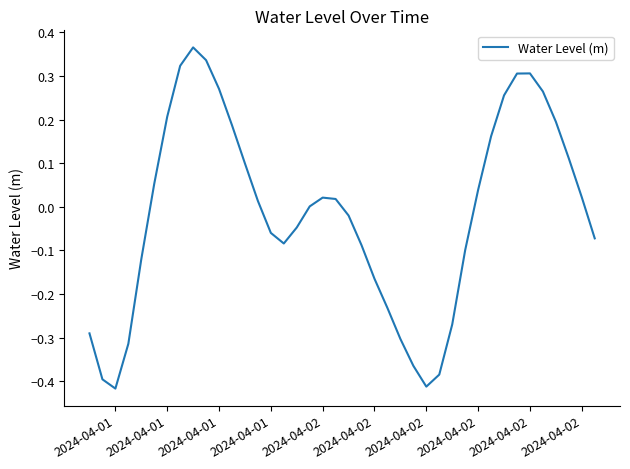

What is the difference between the maximum and minimum values?

0.8